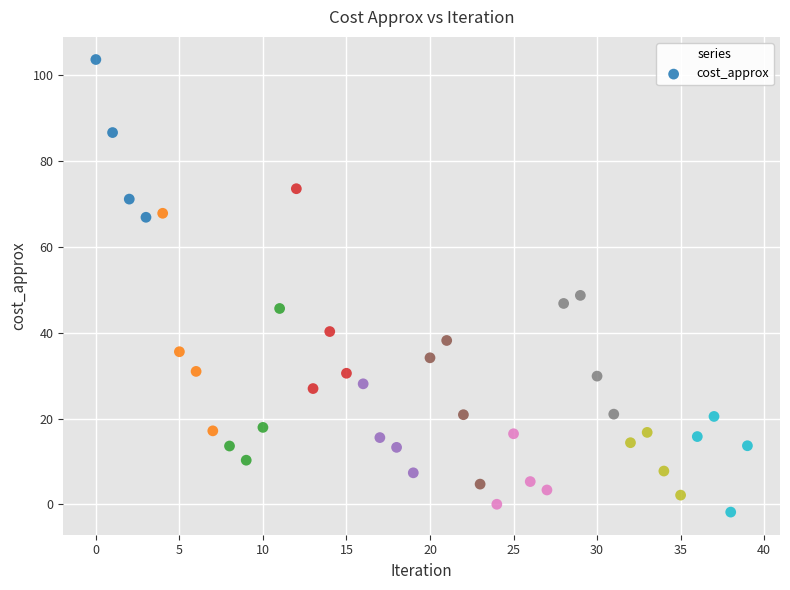

What Y value in the scatter plot is closest to 50?

48.7